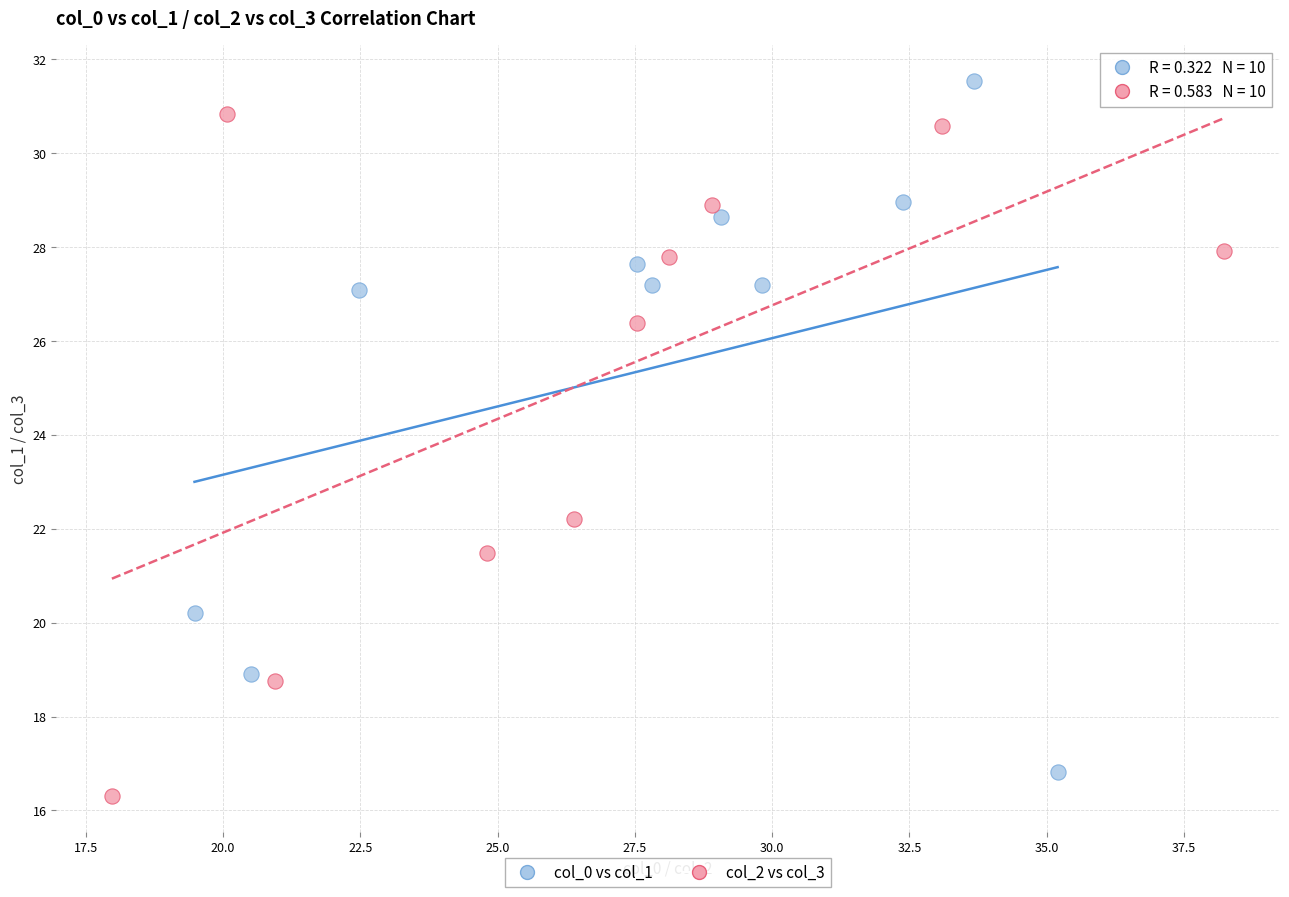

Which series reaches the maximum Y coordinate?

col_0 vs col_1